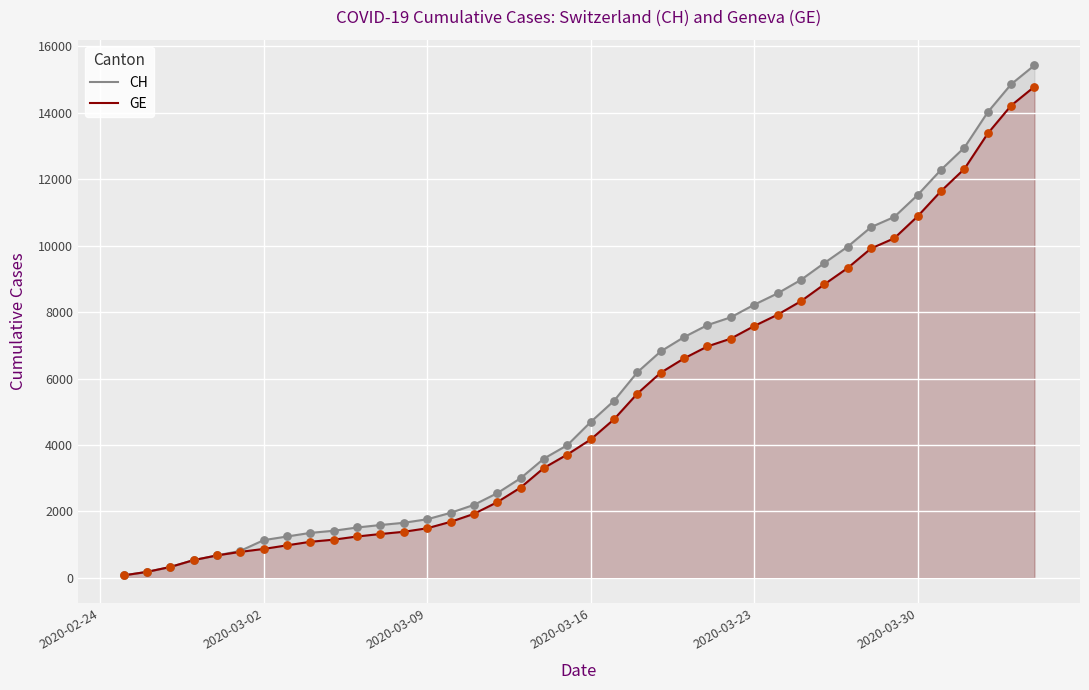

At how many categories does at least one series exceed 13144?

3